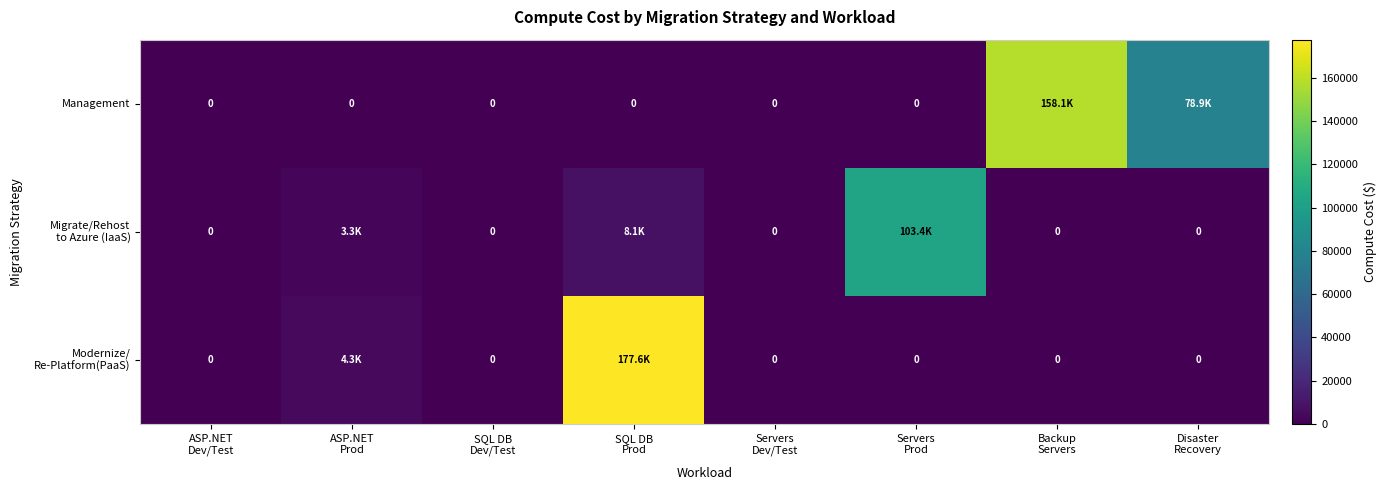

What is the total value across all series at Servers
Prod?

103374.0